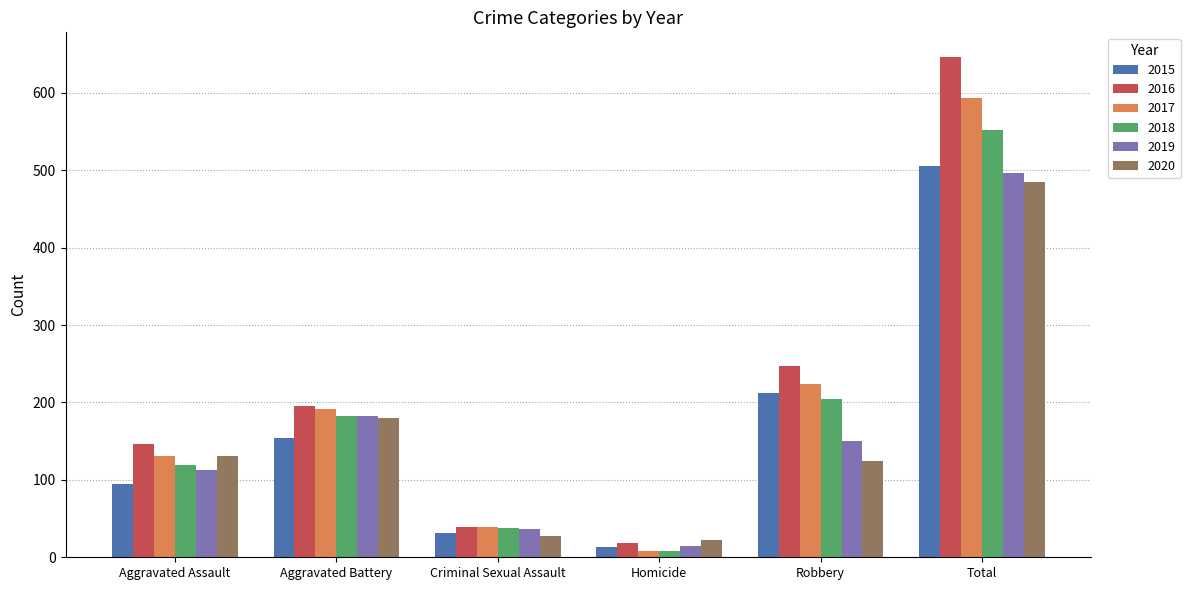

Which series has the widest spread of values?

2016